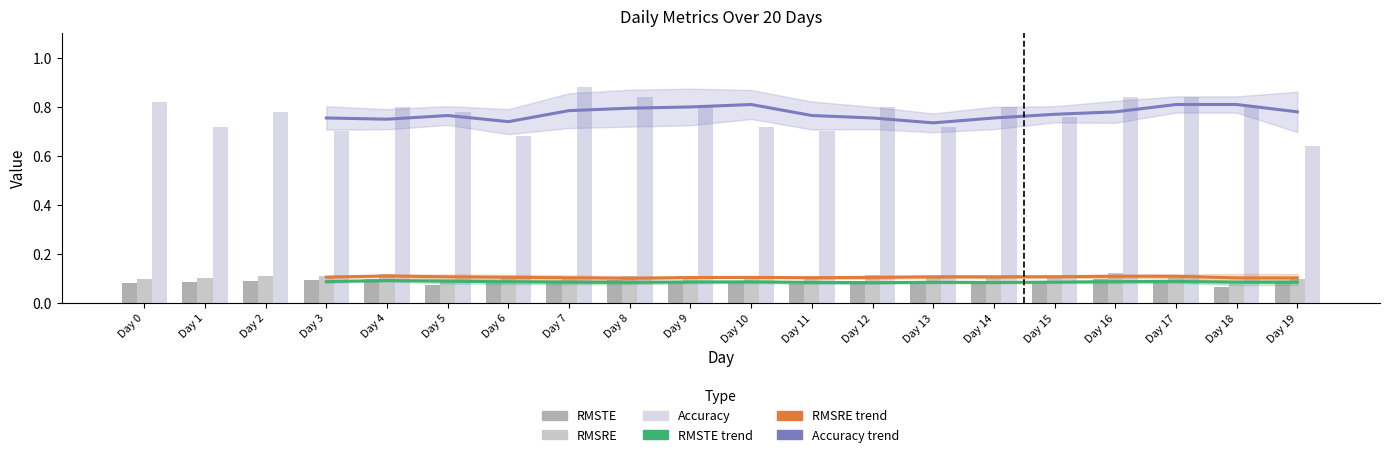

Reading left to right, transcribe all the data shown in this chart.

RMSTE: 0.1	0.1	0.1	0.1	0.1	0.1	0.1	0.1	0.1	0.1	0.1	0.1	0.1	0.1	0.1	0.1	0.1	0.1	0.1	0.1
RMSRE: 0.1	0.1	0.1	0.1	0.1	0.1	0.1	0.1	0.1	0.1	0.1	0.1	0.1	0.1	0.1	0.1	0.1	0.1	0.1	0.1
Accuracy: 0.8	0.7	0.8	0.7	0.8	0.8	0.7	0.9	0.8	0.8	0.7	0.7	0.8	0.7	0.8	0.8	0.8	0.8	0.8	0.6